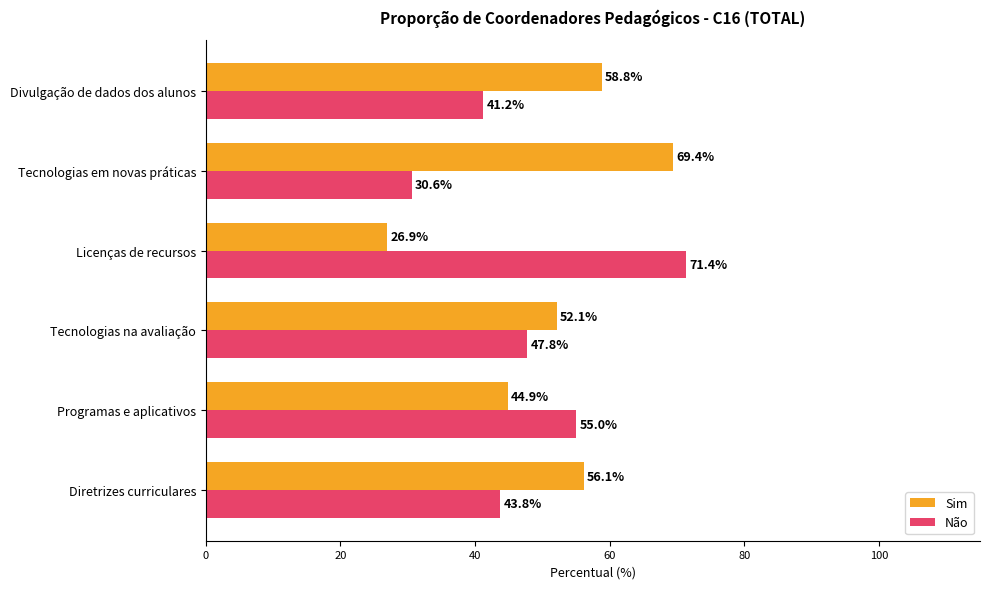

What is the spread (max minus min) of values at Divulgação de dados dos alunos?

17.6